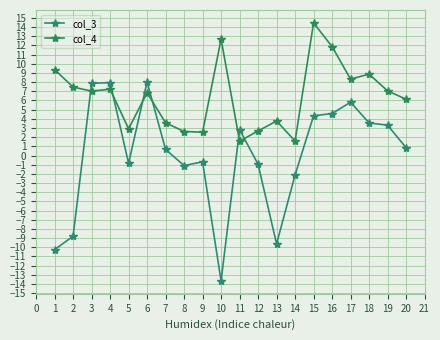

Which series changed the most between 4 and 10?

col_3